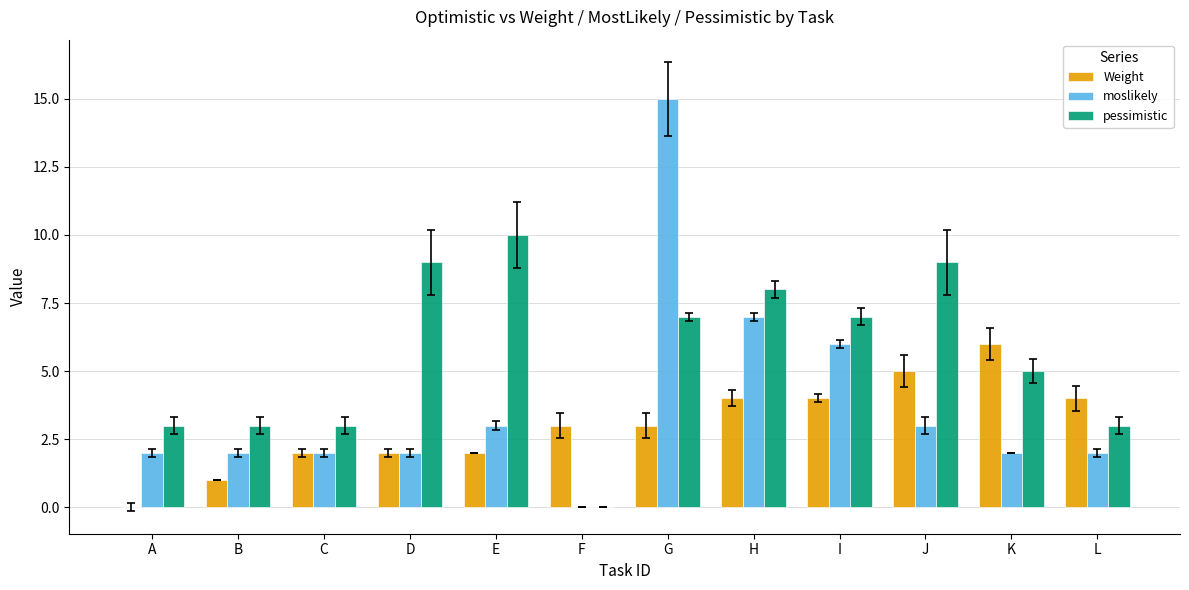

How many pessimistic values are between 3 and 9?

10